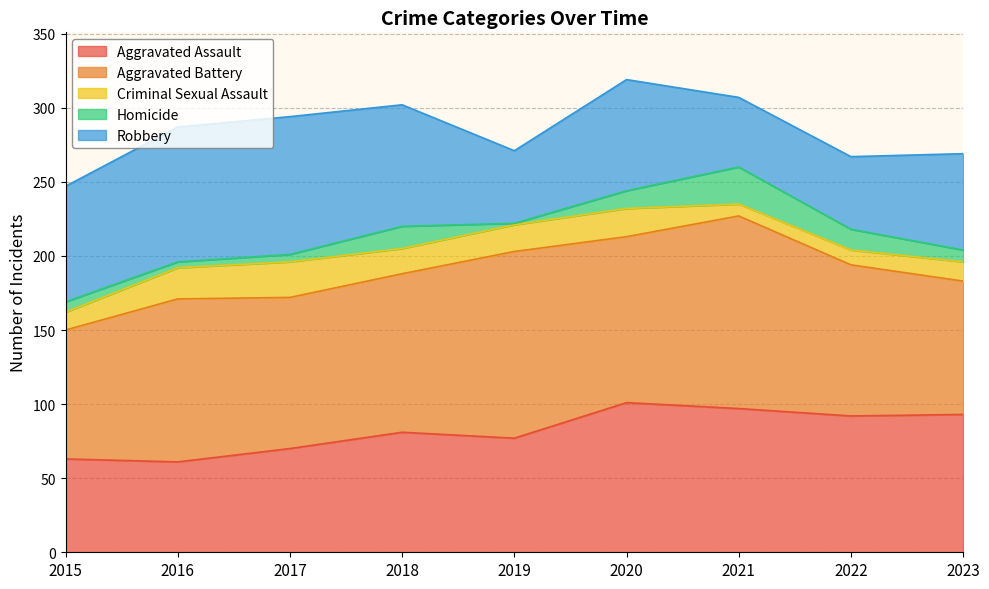

True or false: Aggravated Battery has a value of 130 at 2021.

True